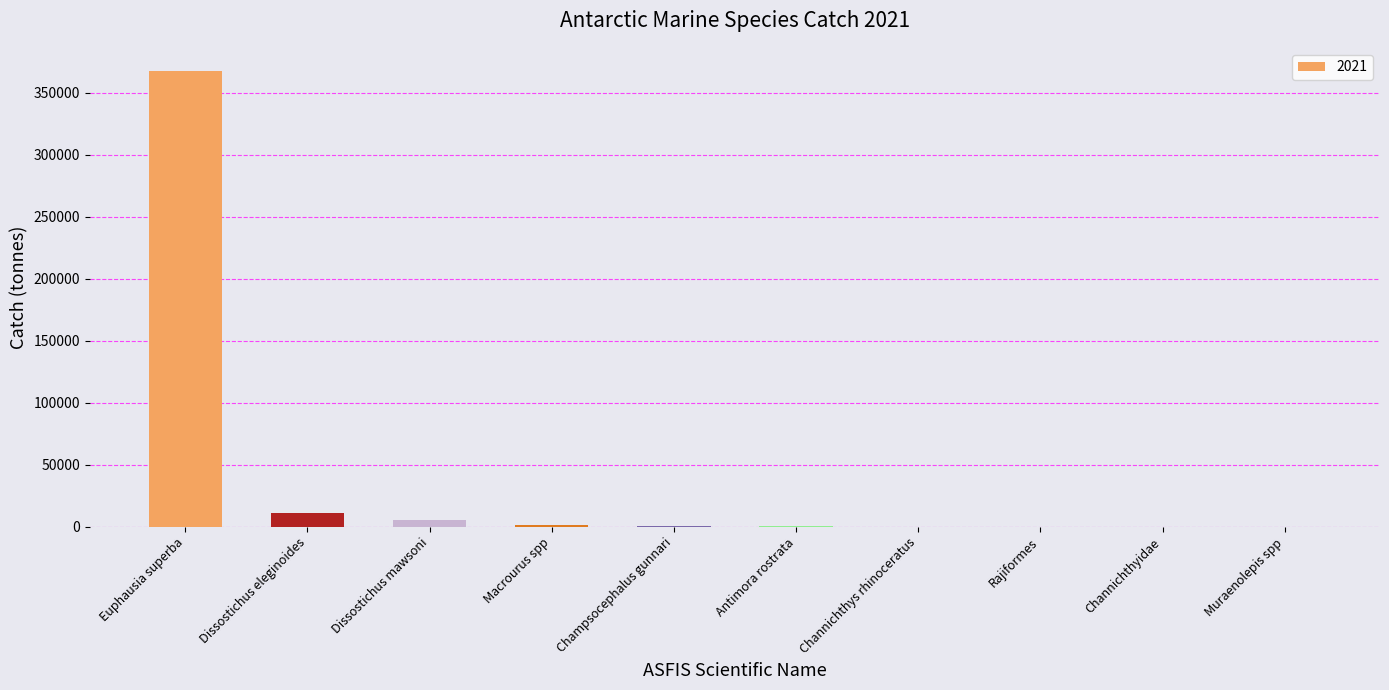

Is it true that the value at Euphausia superba is 367931.5?

True